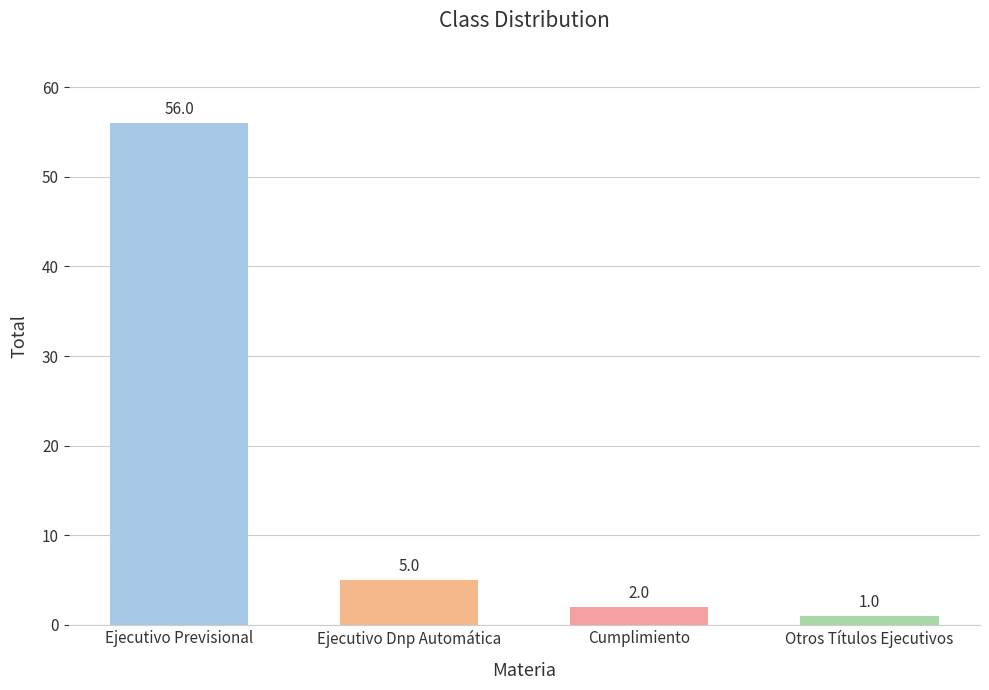

Reading left to right, what are all the values shown in this chart?

56	5	2	1